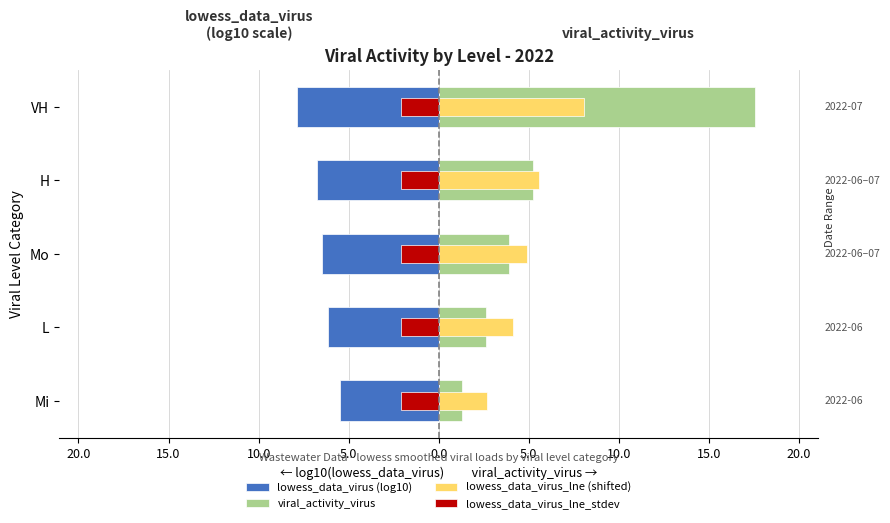

What are all the series names shown in the legend?

lowess_data_virus (log10), viral_activity_virus, lowess_data_virus_lne (shifted), lowess_data_virus_lne_stdev